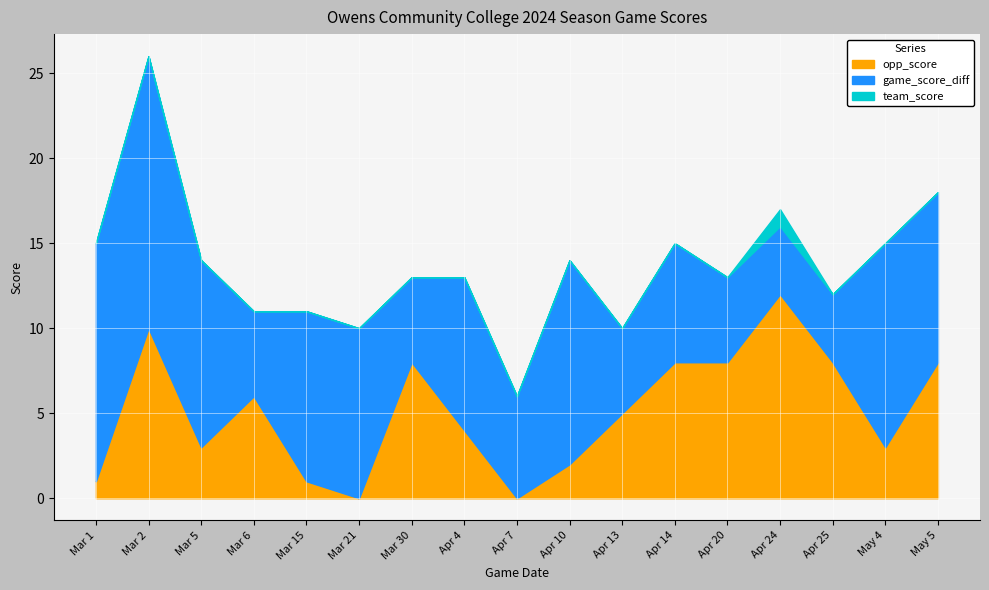

How many interior local peaks does the opp_score series have?

4